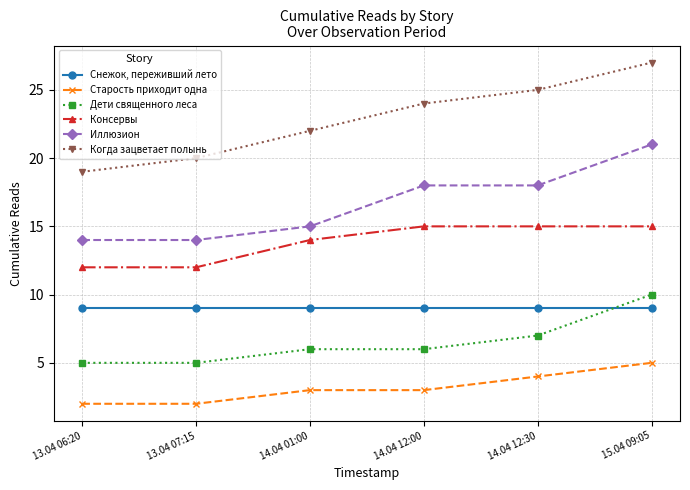

Between 13.04 06:20 and 15.04 09:05, which series saw the biggest shift?

Когда зацветает полынь